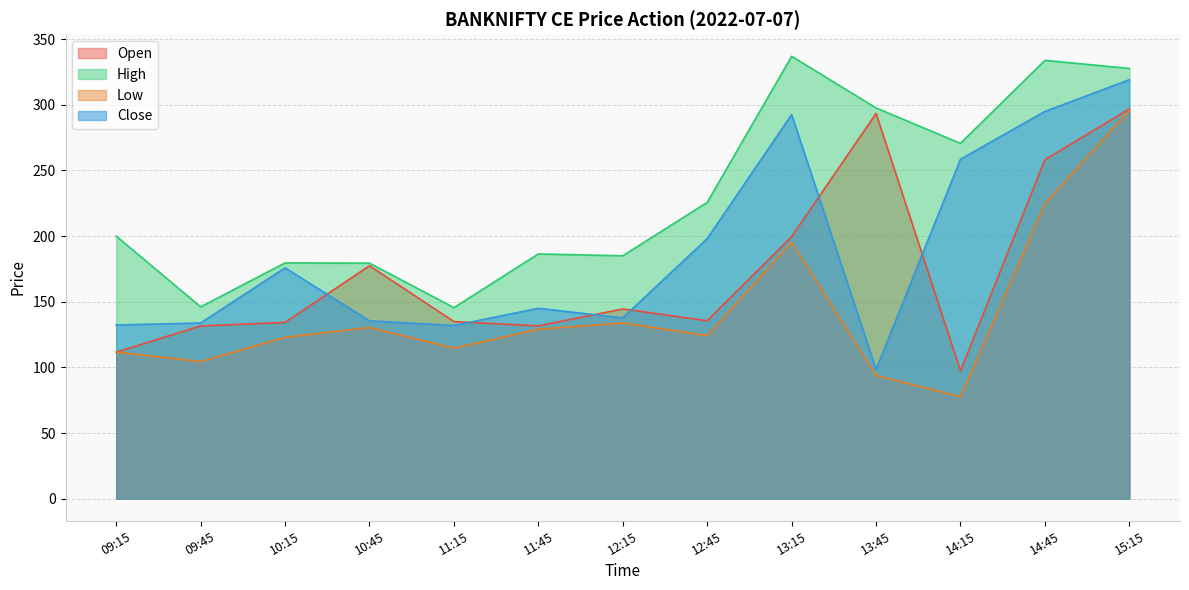

What is the sum of all open values?

2246.7